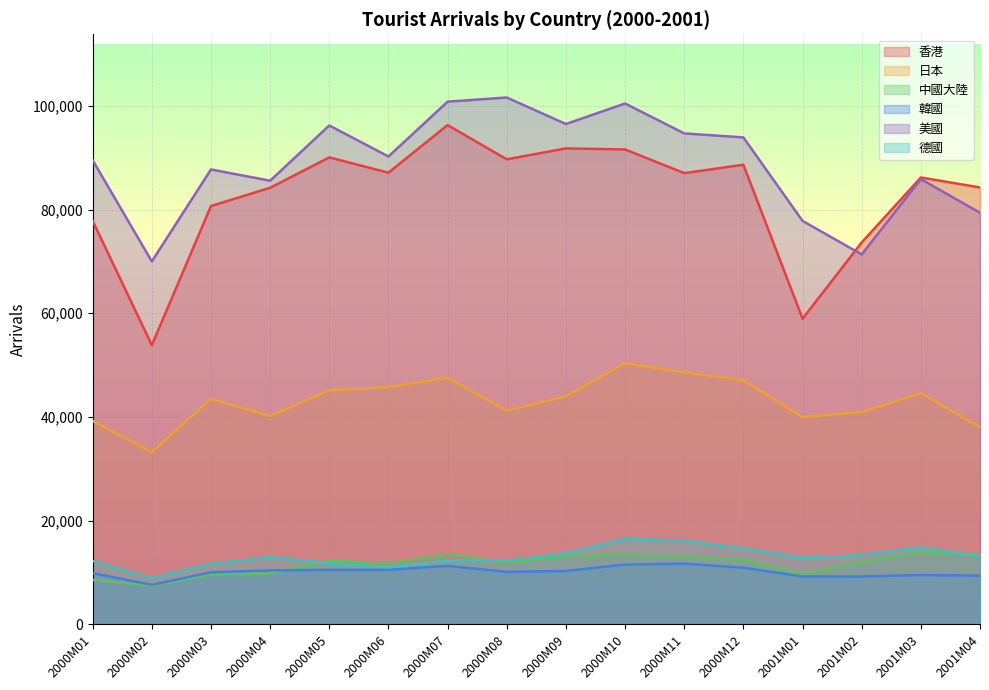

How many values in the 美國 series exceed 90257?

7